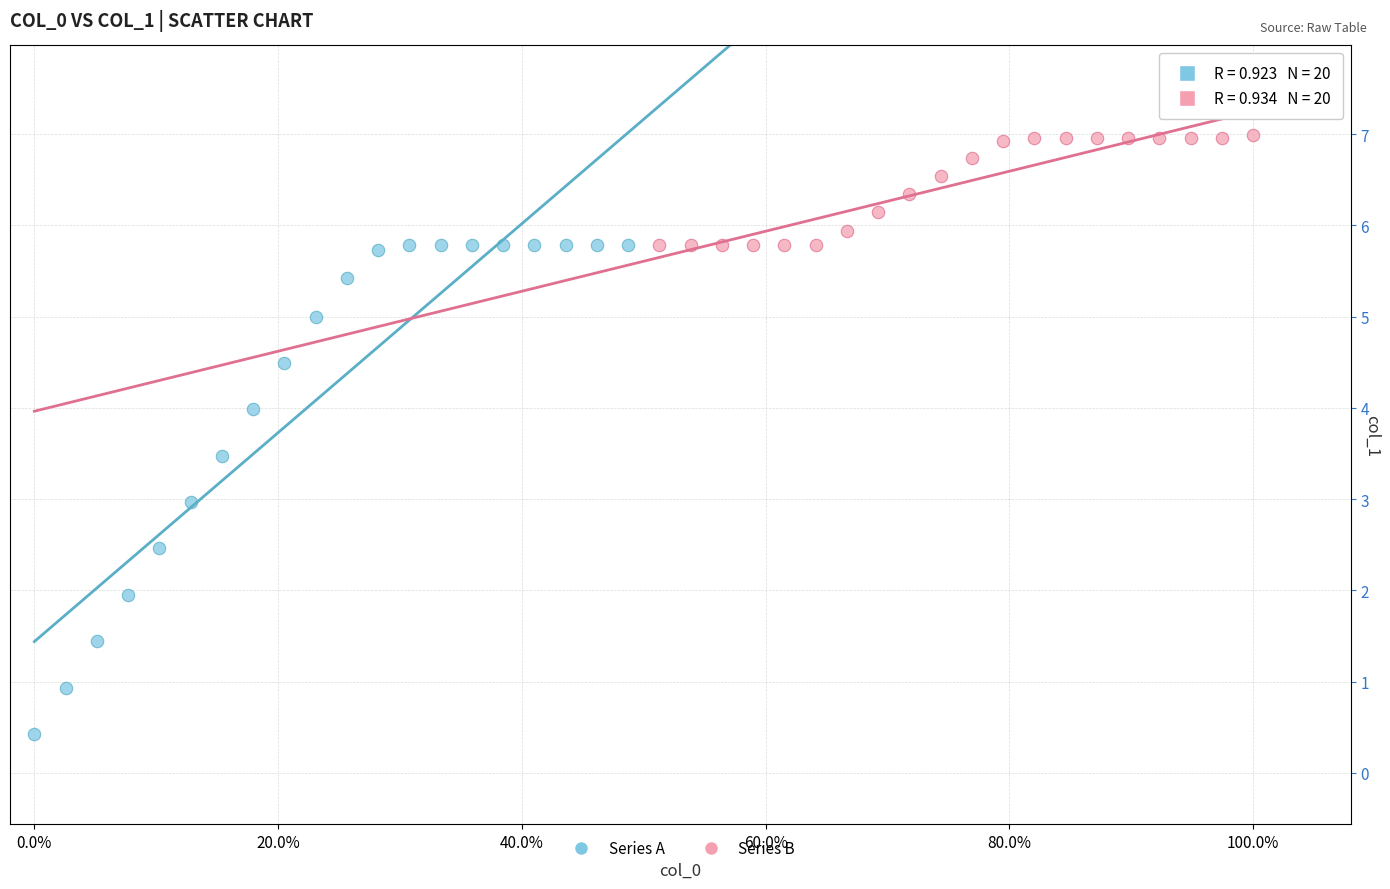

What are all the series names shown in the legend?

Series A, Series B